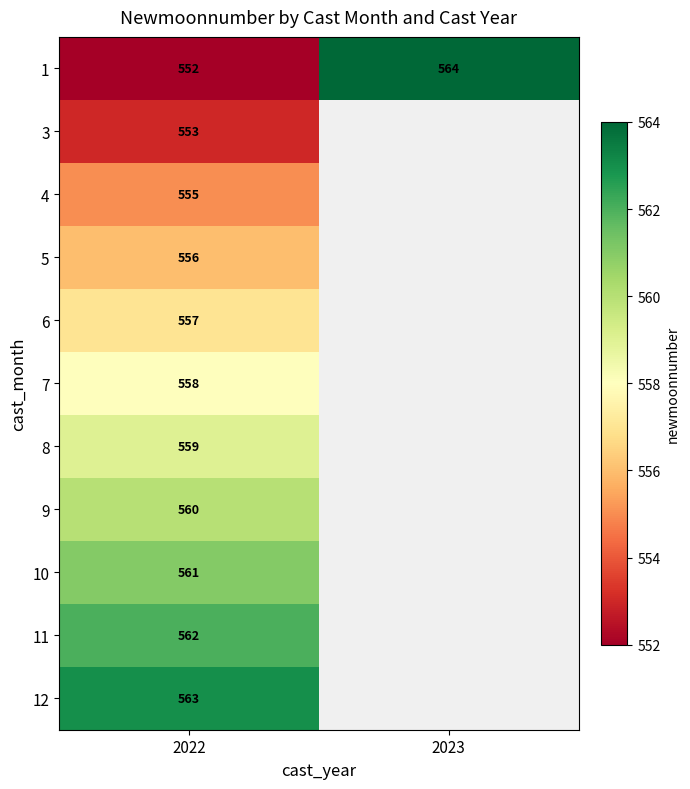

What is the minimum value shown in the chart?

552.0